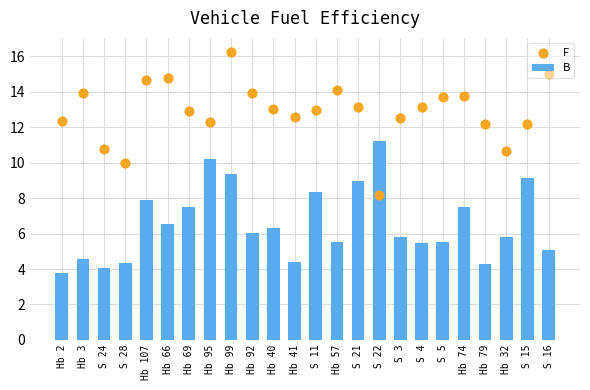

What is the total value across all series at S 22?

19.4